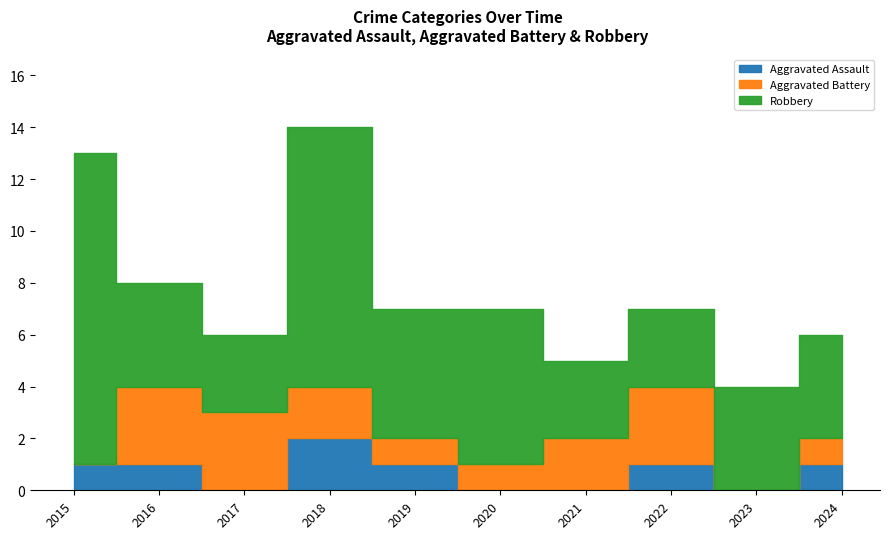

List the series in order of their overall mean, lowest first.

Aggravated Assault, Aggravated Battery, Robbery